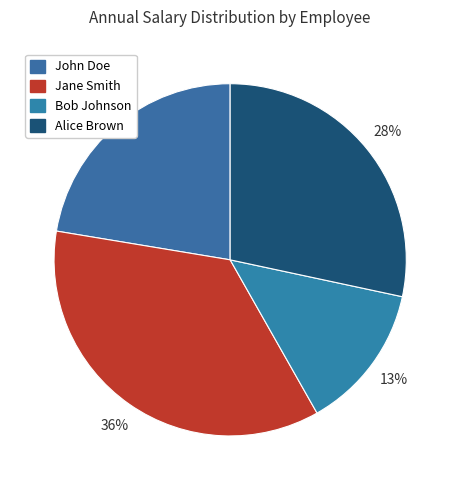

How many slices are in this pie chart?

4